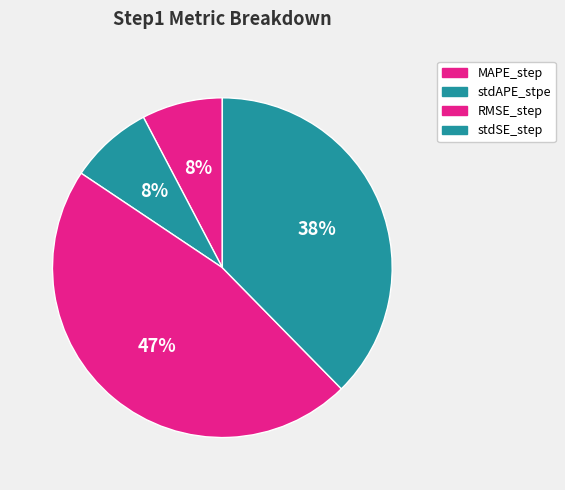

Does any single category account for the majority?

No